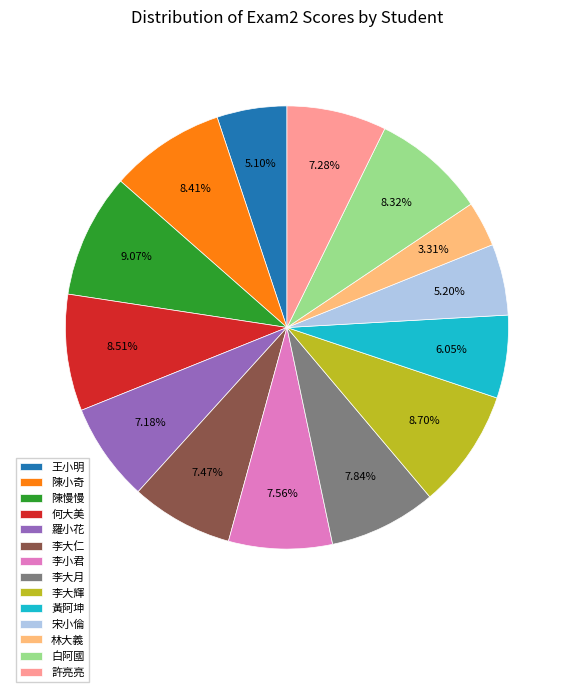

Is it true that 陳慢慢 is 9% of the pie?

True